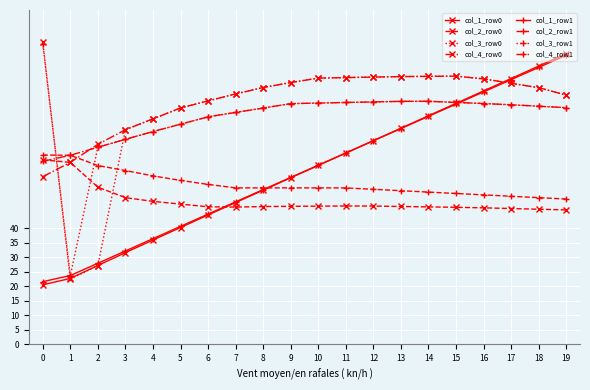

How many data points in col_1_row0 are above 61?

10